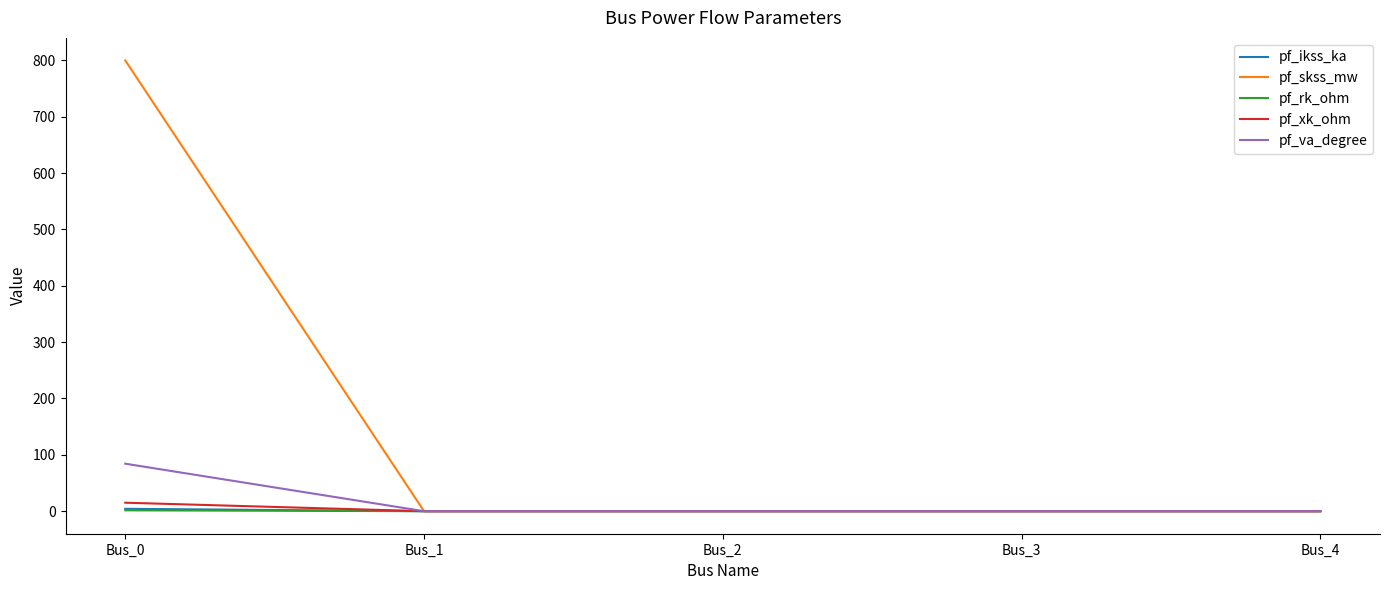

Which series has the largest total across all categories?

pf_skss_mw